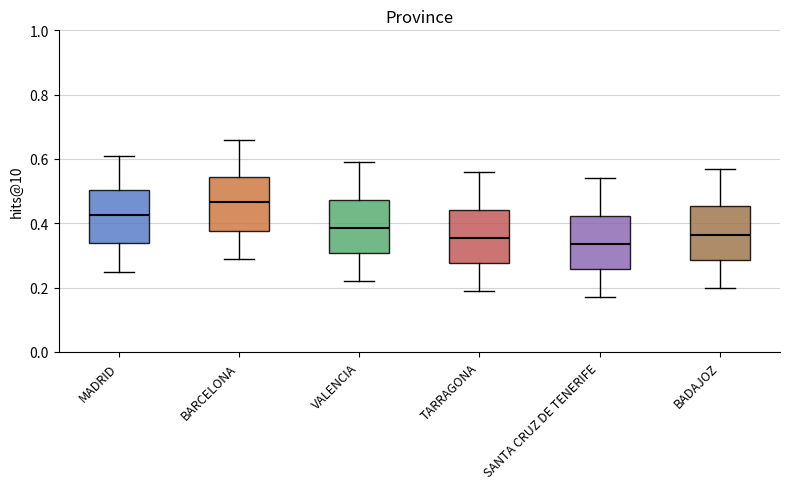

Reading left to right, read every box against the y-axis: the position of its median line, the range the box covers, and the ends of its whiskers. The values are not printed on the chart, so give them approximately, as read against the axis.

MADRID: median 0.42, box 0.34 to 0.50, whiskers 0.26 to 0.62
BARCELONA: median 0.46, box 0.38 to 0.54, whiskers 0.30 to 0.66
VALENCIA: median 0.38, box 0.30 to 0.48, whiskers 0.22 to 0.60
TARRAGONA: median 0.36, box 0.28 to 0.44, whiskers 0.20 to 0.56
SANTA CRUZ DE TENERIFE: median 0.34, box 0.26 to 0.42, whiskers 0.18 to 0.54
BADAJOZ: median 0.36, box 0.28 to 0.46, whiskers 0.20 to 0.58